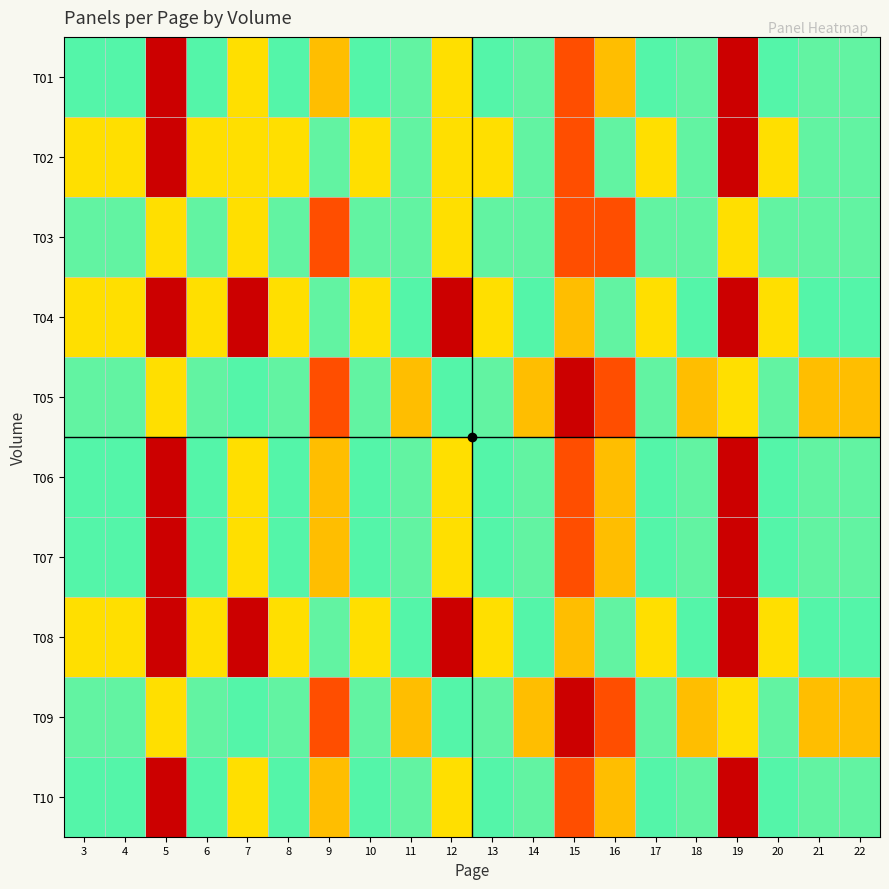

Reading left to right, transcribe all the data shown in this chart.

T01: 3=7	4=7	5=9	6=7	7=8	8=7	9=5	10=7	11=6	12=8	13=7	14=6	15=4	16=5	17=7	18=6	19=9	20=7	21=6	22=6
T02: 3=8	4=8	5=10	6=8	7=8	8=8	9=6	10=8	11=6	12=8	13=8	14=6	15=4	16=6	17=8	18=6	19=10	20=8	21=6	22=6
T03: 3=6	4=6	5=8	6=6	7=8	8=6	9=4	10=6	11=6	12=8	13=6	14=6	15=4	16=4	17=6	18=6	19=8	20=6	21=6	22=6
T04: 3=8	4=8	5=10	6=8	7=9	8=8	9=6	10=8	11=7	12=9	13=8	14=7	15=5	16=6	17=8	18=7	19=10	20=8	21=7	22=7
T05: 3=6	4=6	5=8	6=6	7=7	8=6	9=4	10=6	11=5	12=7	13=6	14=5	15=3	16=4	17=6	18=5	19=8	20=6	21=5	22=5
T06: 3=7	4=7	5=9	6=7	7=8	8=7	9=5	10=7	11=6	12=8	13=7	14=6	15=4	16=5	17=7	18=6	19=9	20=7	21=6	22=6
T07: 3=7	4=7	5=9	6=7	7=8	8=7	9=5	10=7	11=6	12=8	13=7	14=6	15=4	16=5	17=7	18=6	19=9	20=7	21=6	22=6
T08: 3=8	4=8	5=10	6=8	7=9	8=8	9=6	10=8	11=7	12=9	13=8	14=7	15=5	16=6	17=8	18=7	19=10	20=8	21=7	22=7
T09: 3=6	4=6	5=8	6=6	7=7	8=6	9=4	10=6	11=5	12=7	13=6	14=5	15=3	16=4	17=6	18=5	19=8	20=6	21=5	22=5
T10: 3=7	4=7	5=9	6=7	7=8	8=7	9=5	10=7	11=6	12=8	13=7	14=6	15=4	16=5	17=7	18=6	19=9	20=7	21=6	22=6